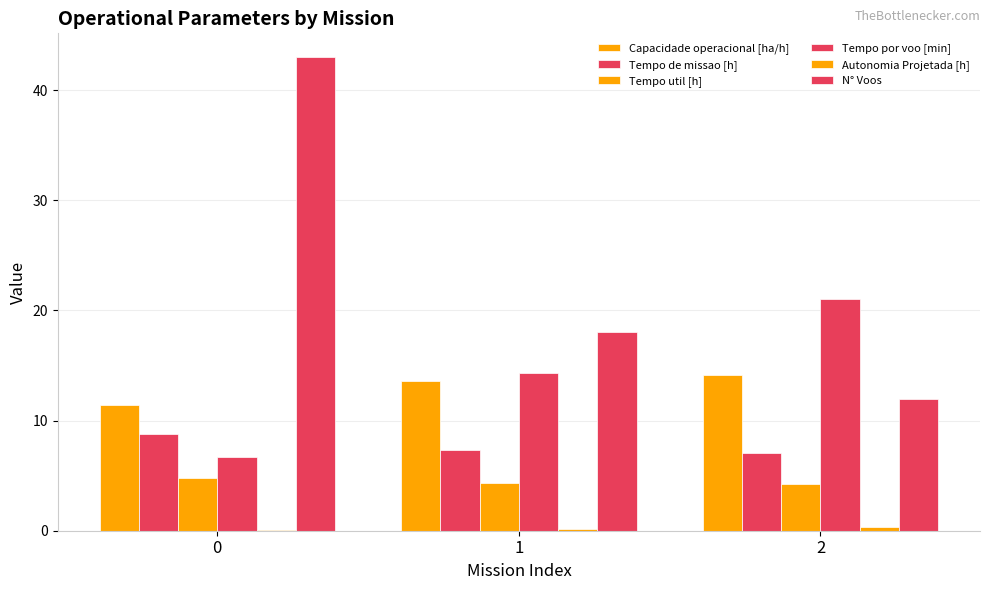

Count the N° Voos values in the range 12 to 43.

3